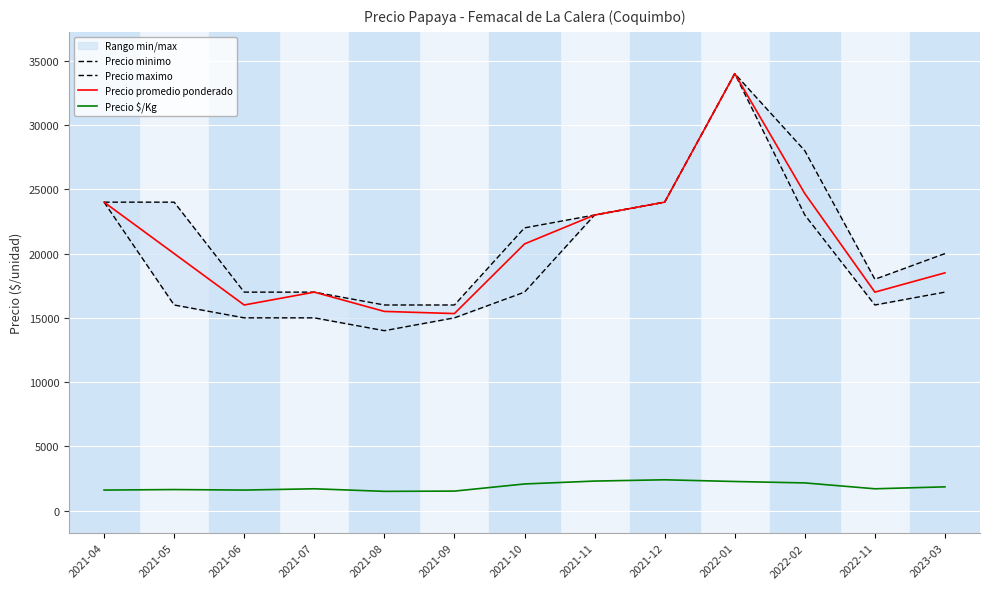

Which series changed the most between 2021-05 and 2021-08?

Precio maximo